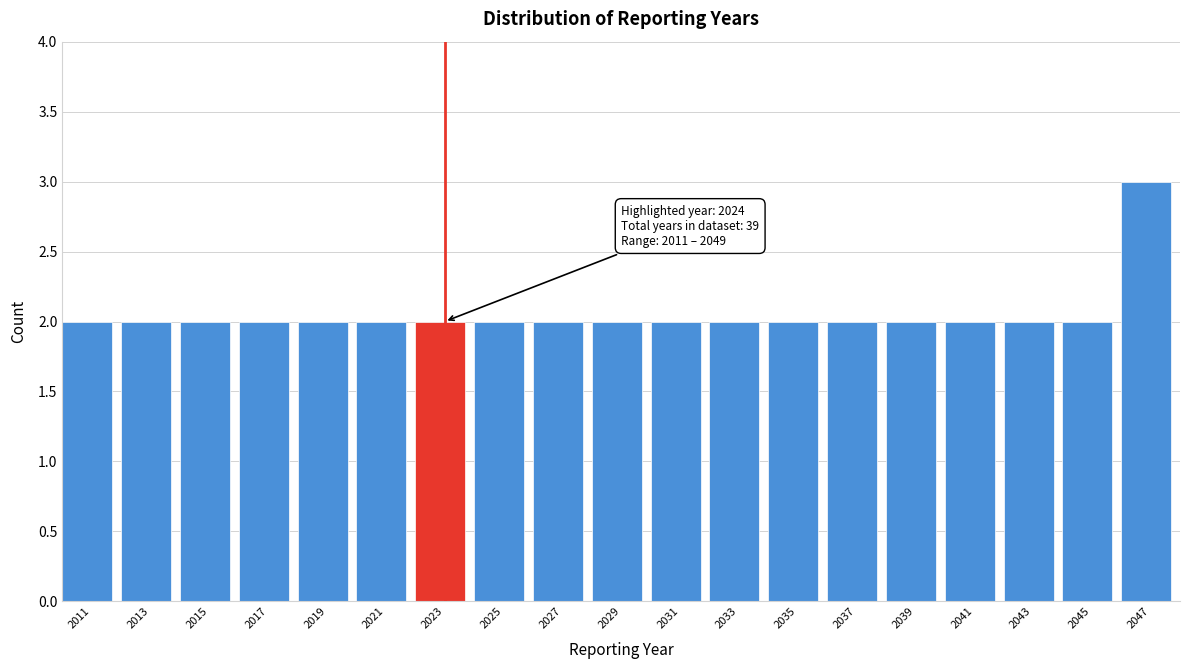

Reading left to right, what are all the values shown in this chart?

2	2	2	2	2	2	2	2	2	2	2	2	2	2	2	2	2	2	3